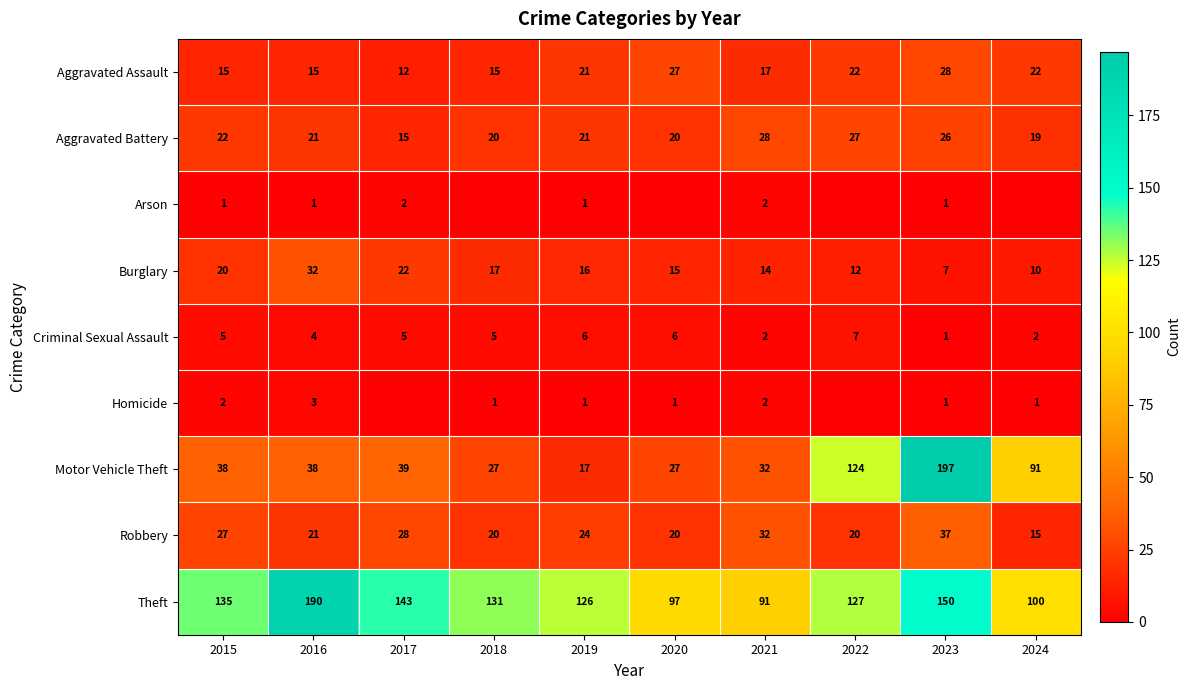

What is the total value across all series at 2021?

220